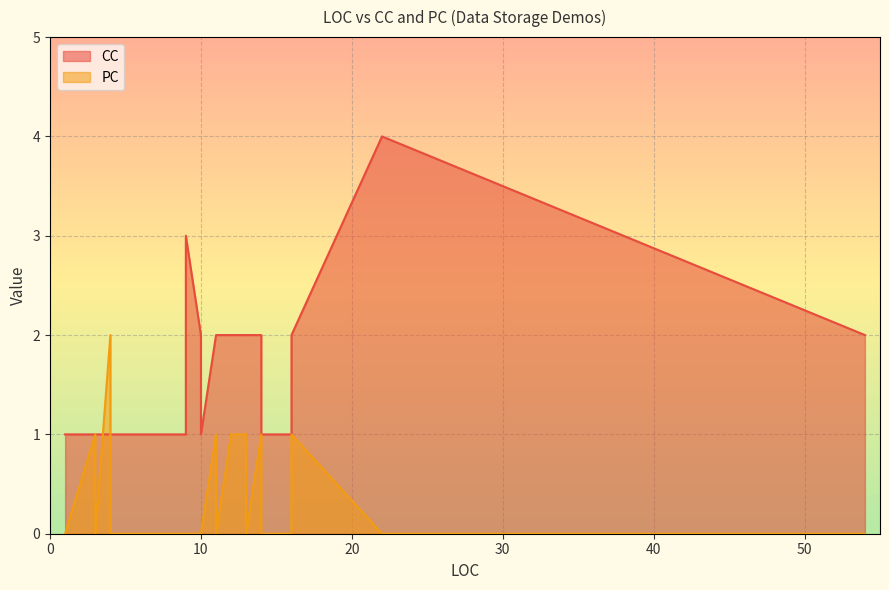

How many categories are shown in the chart?

27